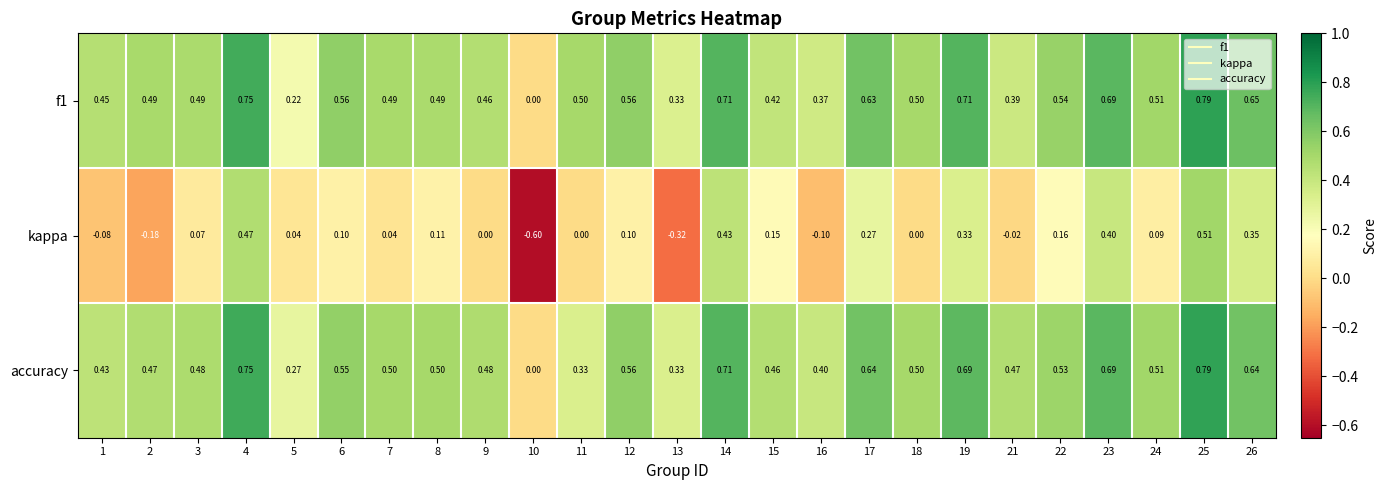

Is the value of f1 at 21 greater than the value of accuracy at 13?

Yes